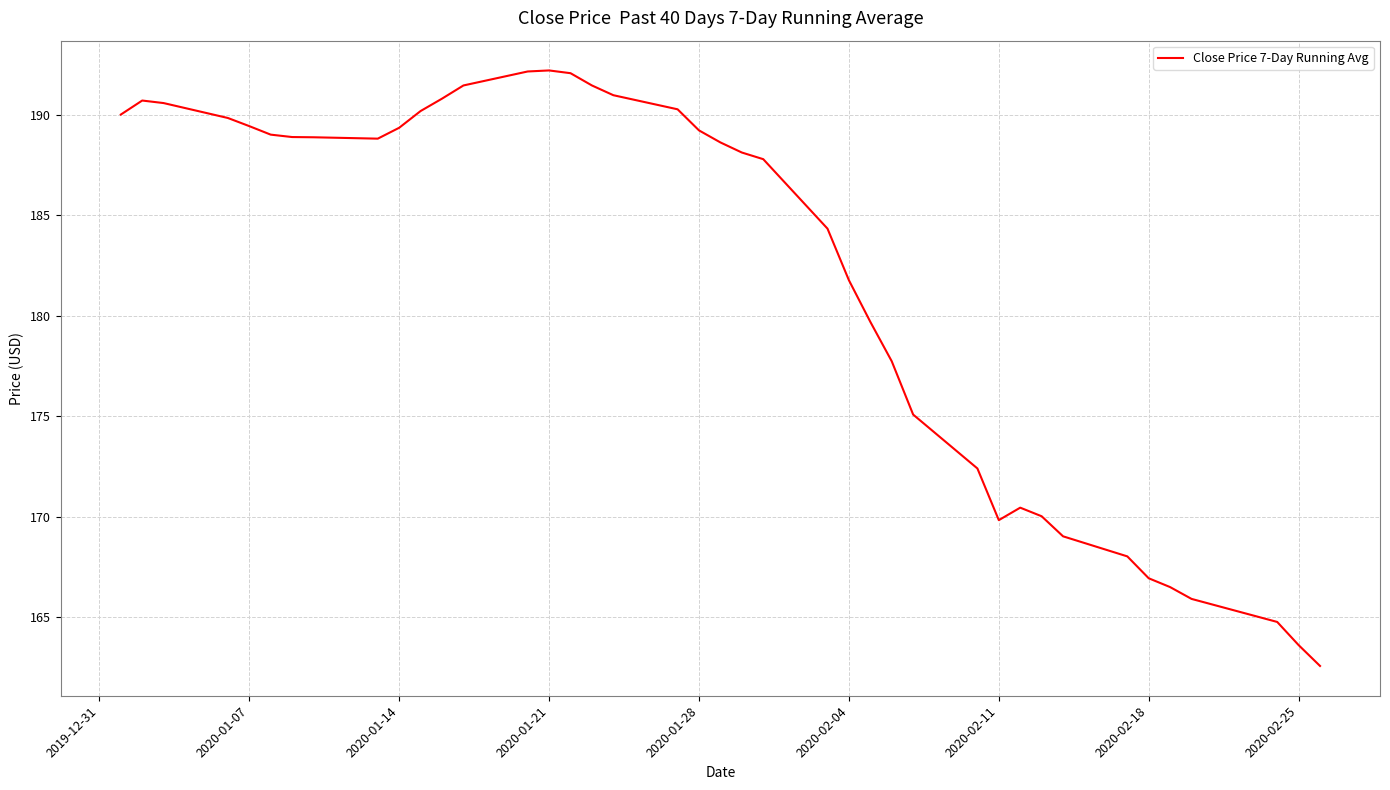

What is the greatest value displayed?

192.2